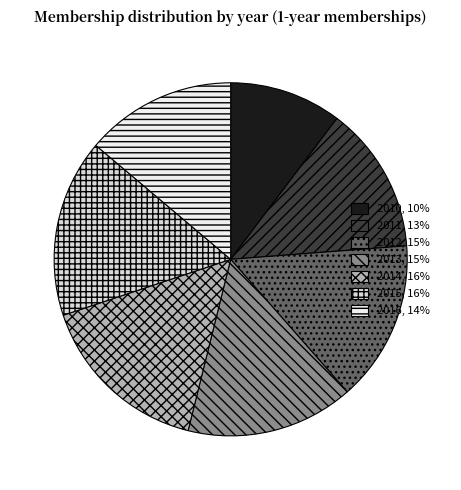

Count the number of slices in the pie.

7